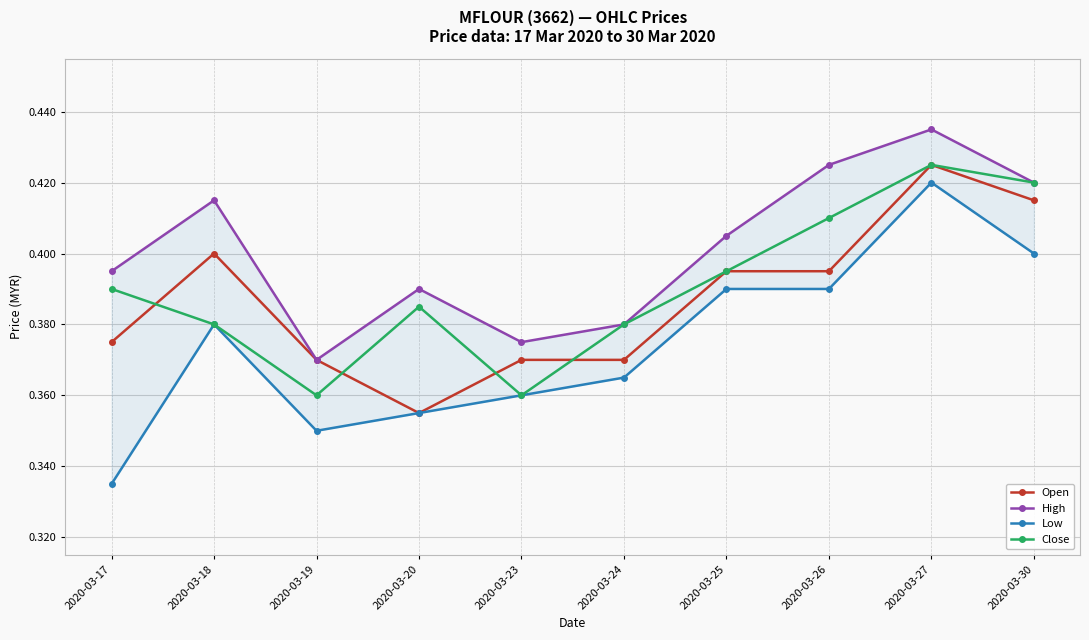

Is the value of Close at 2020-03-23 greater than the value of Low at 2020-03-20?

Yes